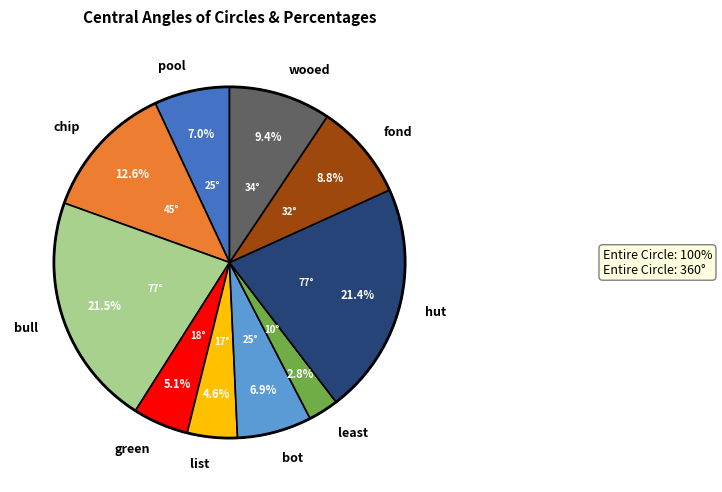

Combined, do least and pool account for over 50%?

No